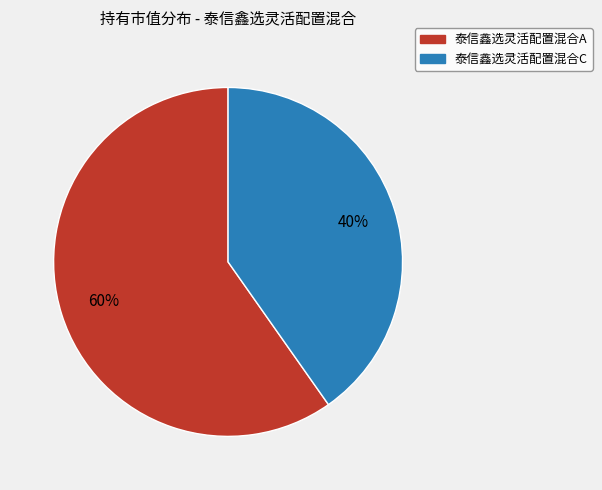

Which has a higher value, 泰信鑫选灵活配置混合C or 泰信鑫选灵活配置混合A?

泰信鑫选灵活配置混合A